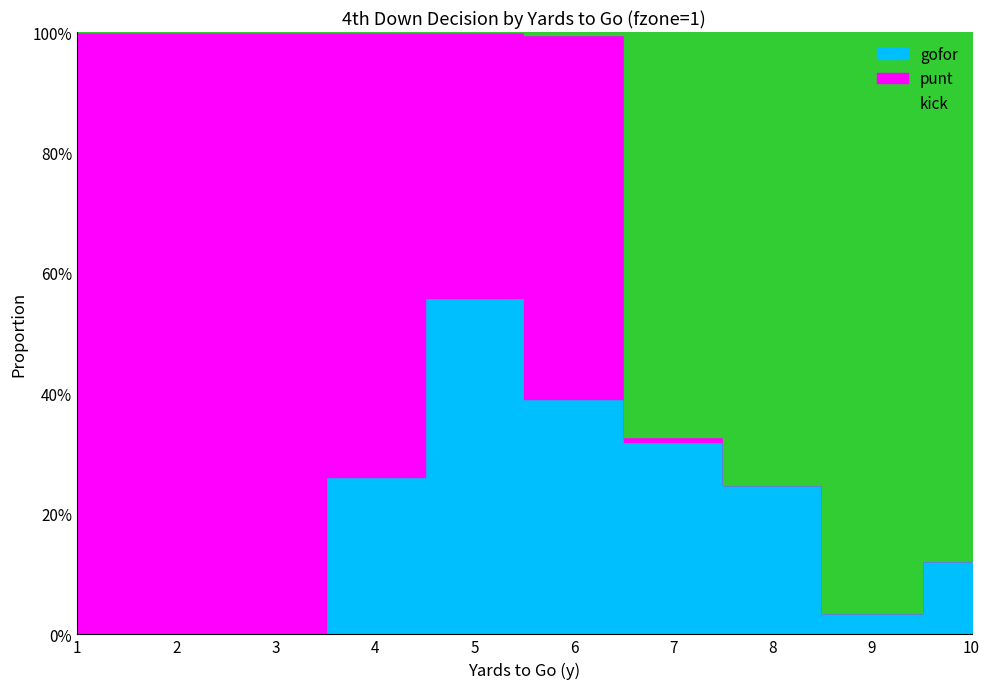

What are all the series names shown in the legend?

gofor, punt, kick